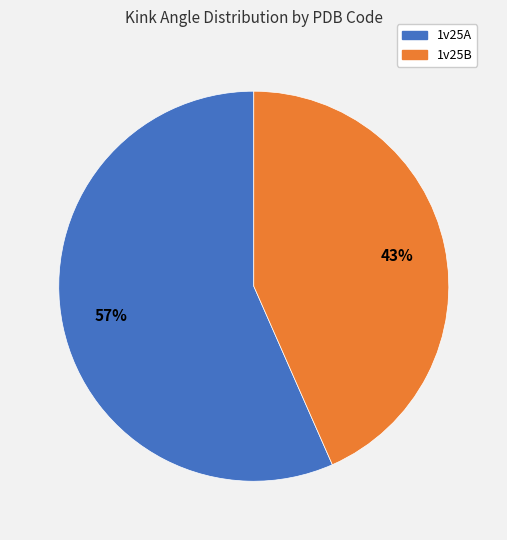

Is 1v25A the majority of the pie?

Yes